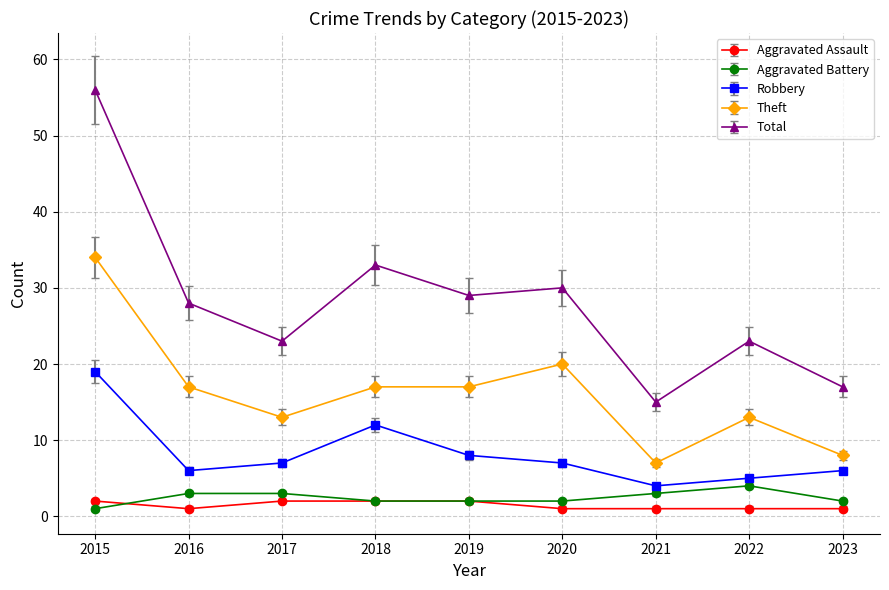

True or false: Aggravated Battery has a value of 3 at 2017.

True